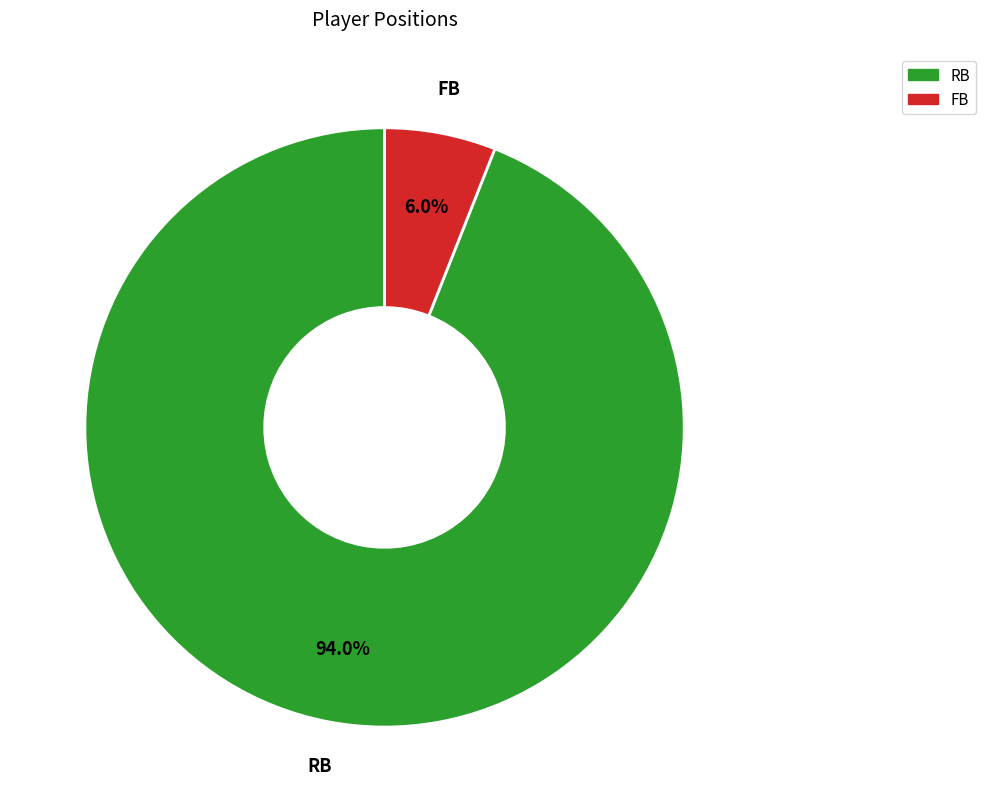

What is the largest slice in the pie chart?

RB